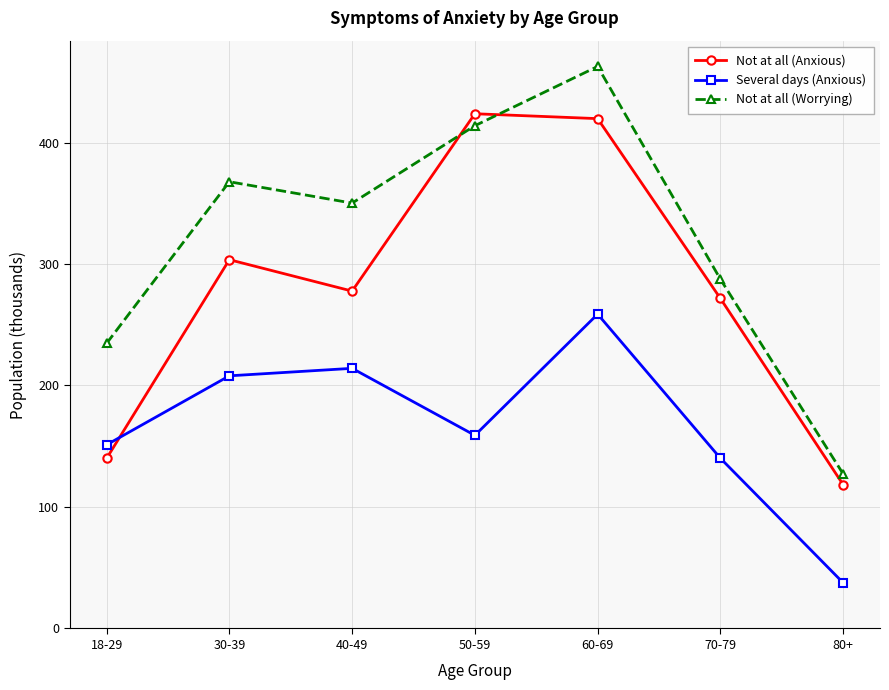

Rank the categories by Not at all (Anxious) value from highest to lowest.

50-59, 60-69, 30-39, 40-49, 70-79, 18-29, 80+